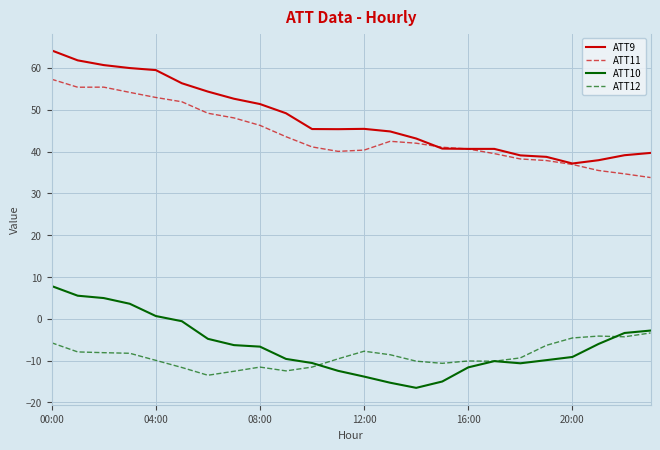

What is the smallest value displayed?

-16.5